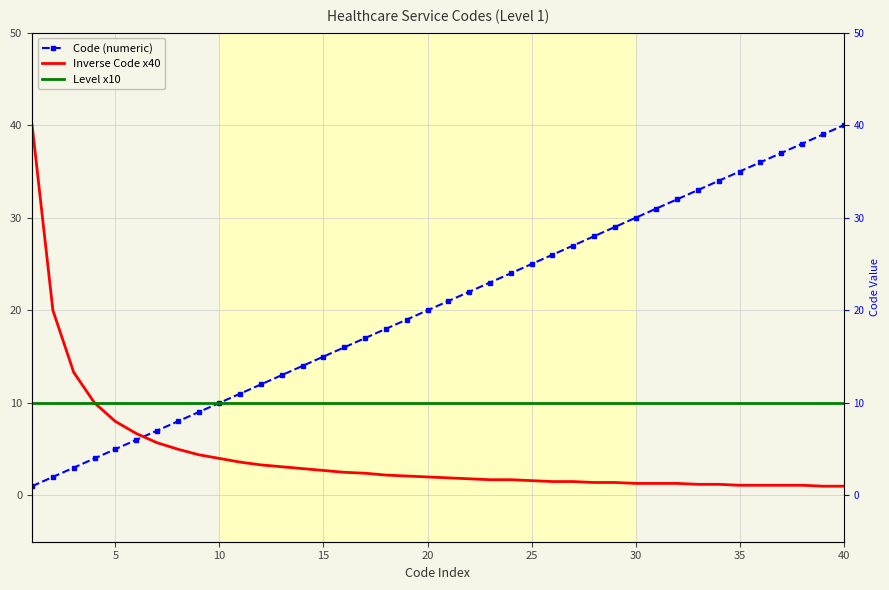

True or false: Code (numeric) and Level x10 intersect in this chart.

False